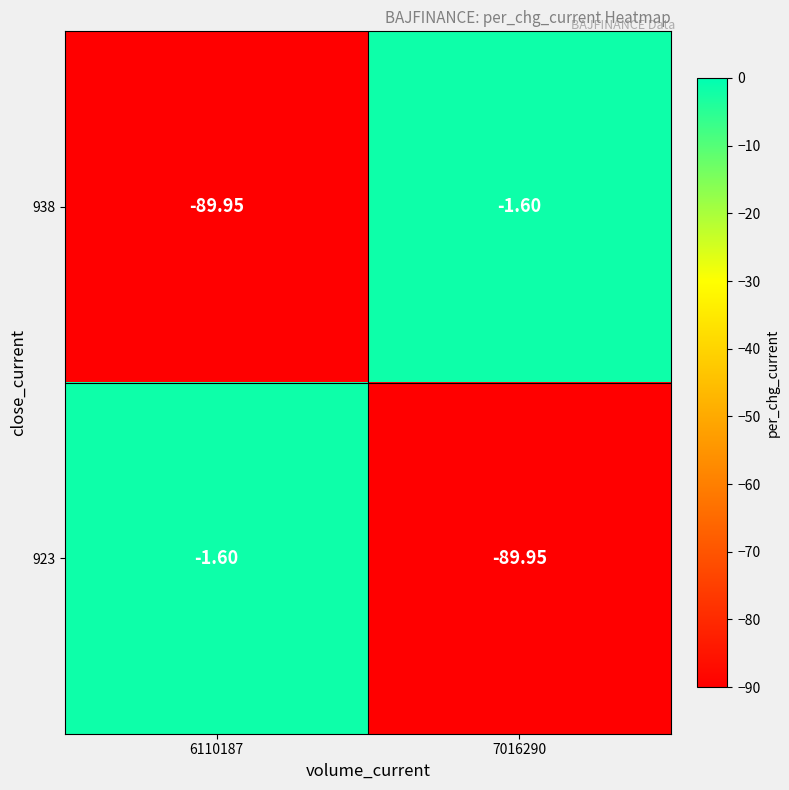

Is the value of 923 at 7016290 greater than the value of 938 at 7016290?

No